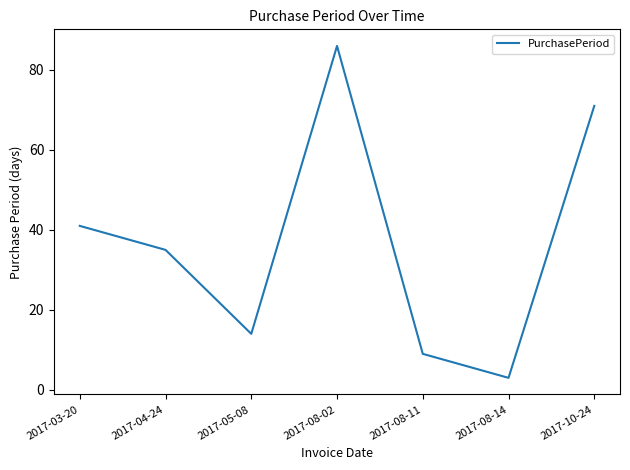

Where is the first local minimum?

2017-05-08